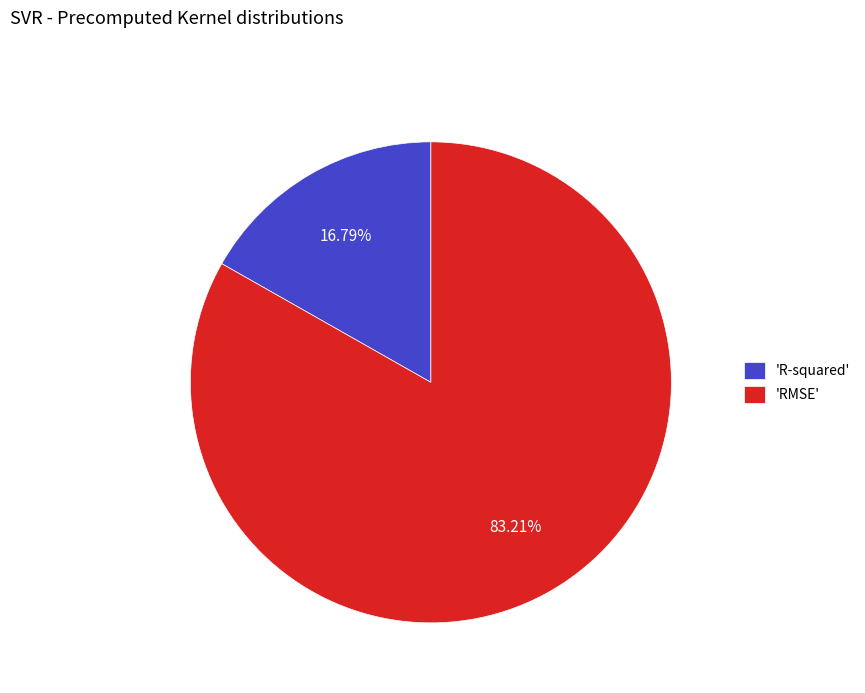

Count the number of slices in the pie.

2